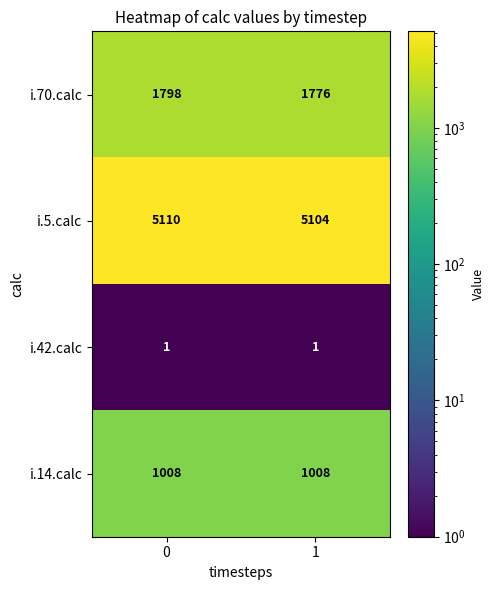

The value of i.42.calc at 1 is 2. True or false?

False